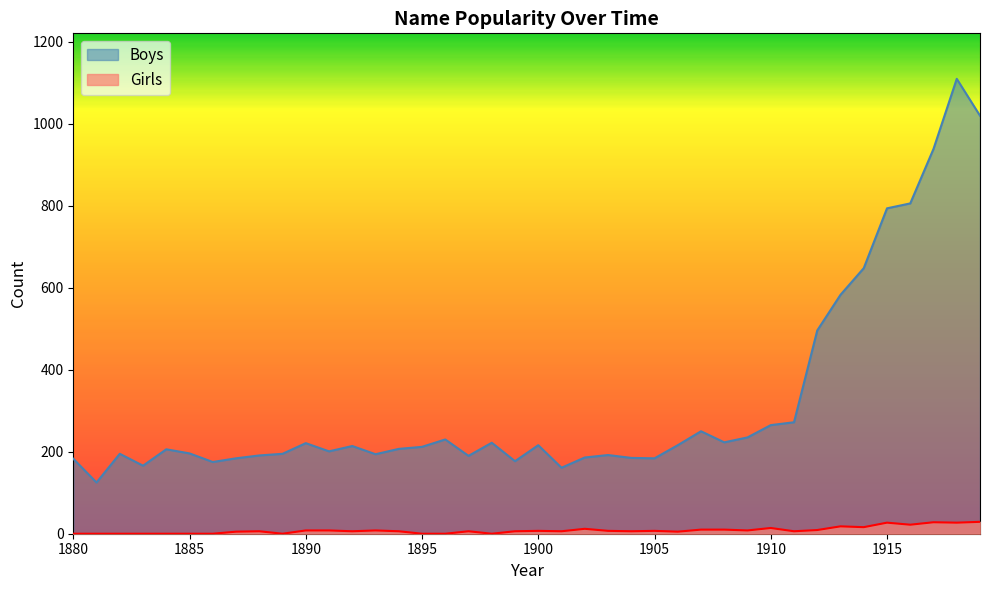

The Boys series shows 308 at 1909. True or false?

False